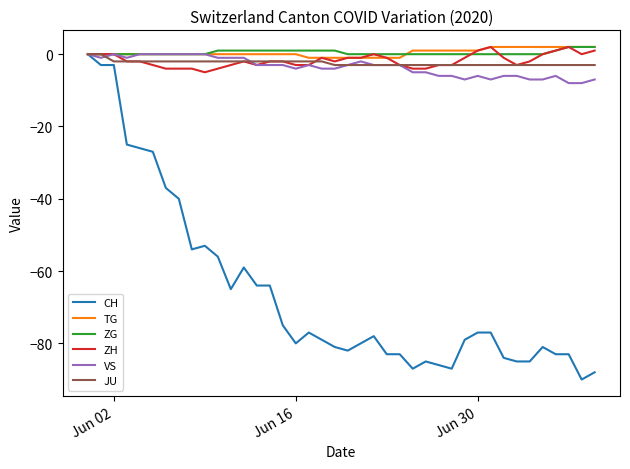

Which series has the widest spread of values?

CH